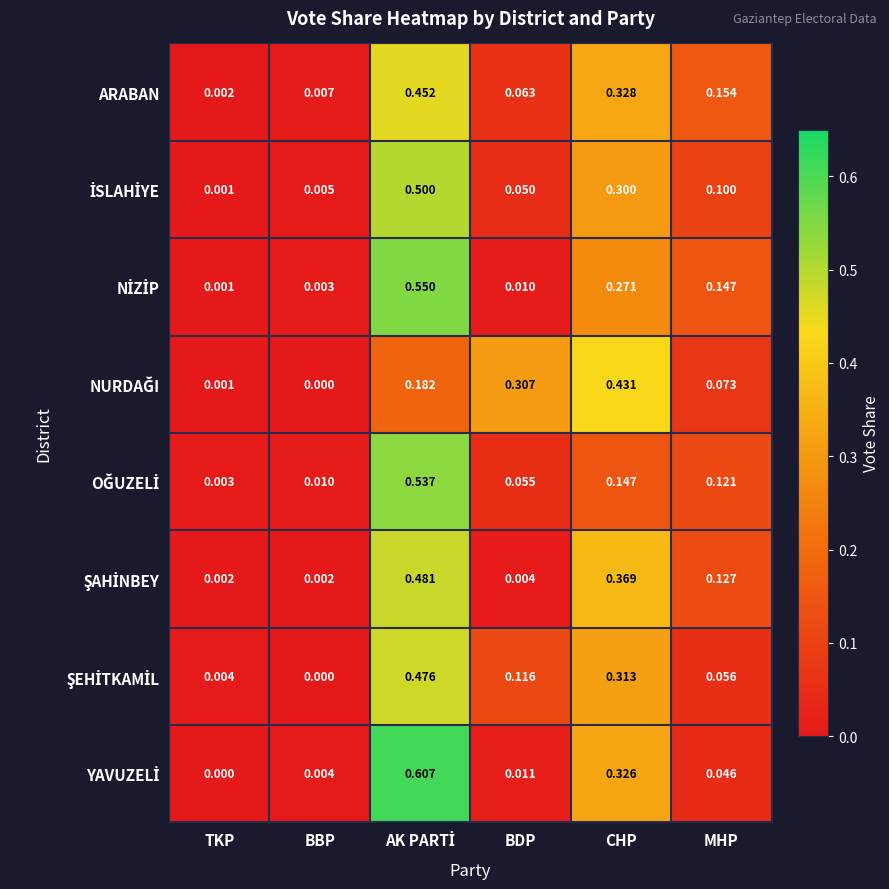

Which series has the largest total across all categories?

ARABAN